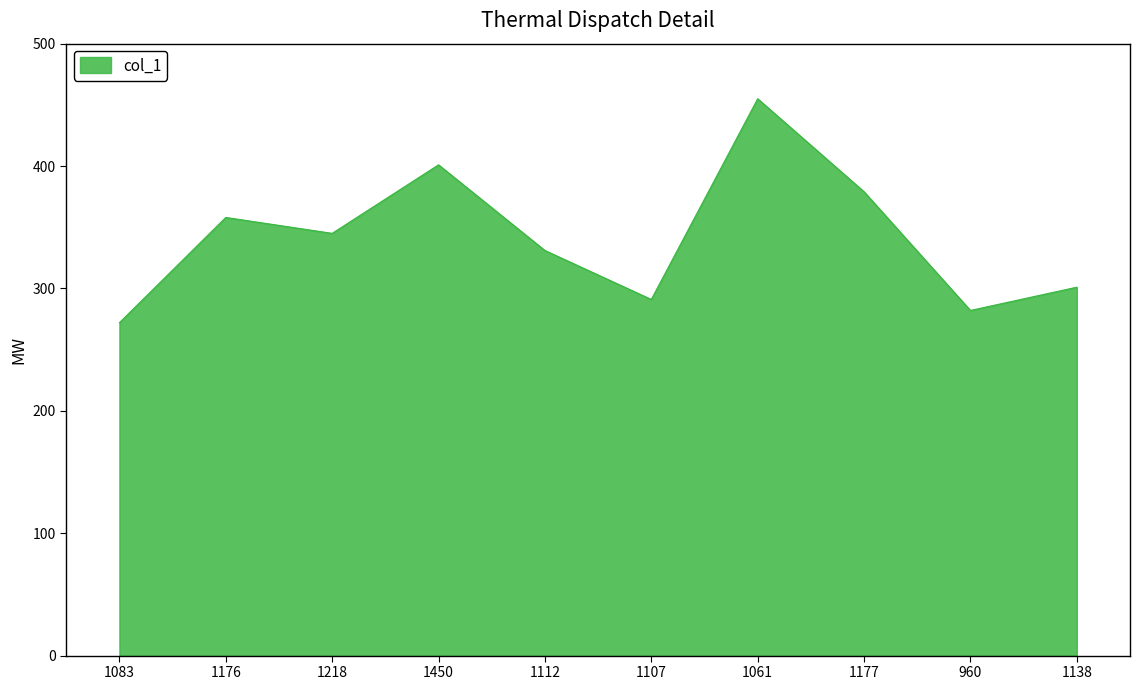

True or false: there are more than 2 points higher than both neighbors.

True